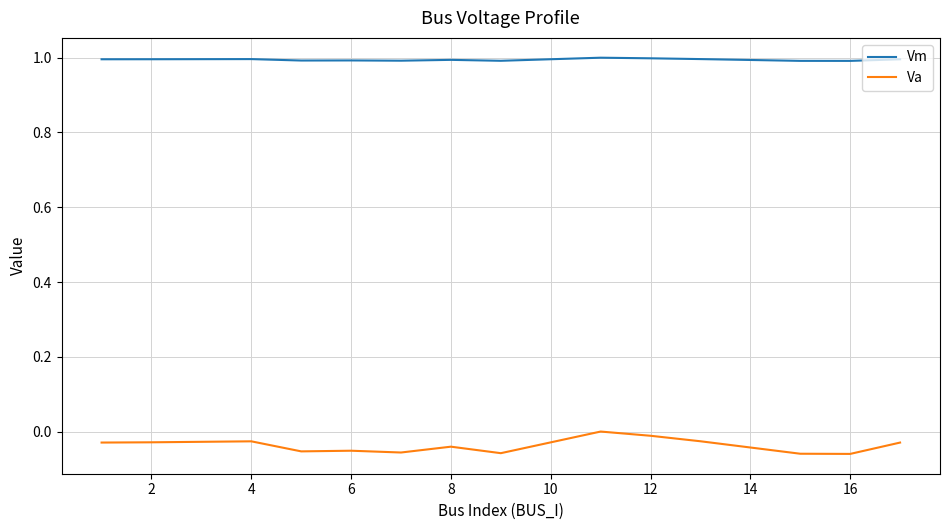

Which series has the widest spread of values?

Va